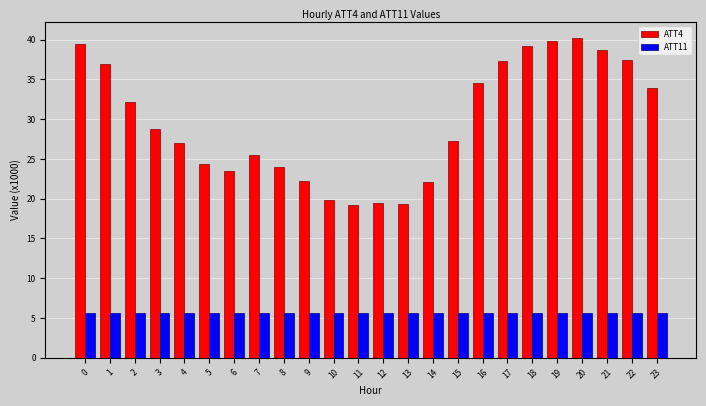

The ATT4 series shows 25.5 at 7. True or false?

True